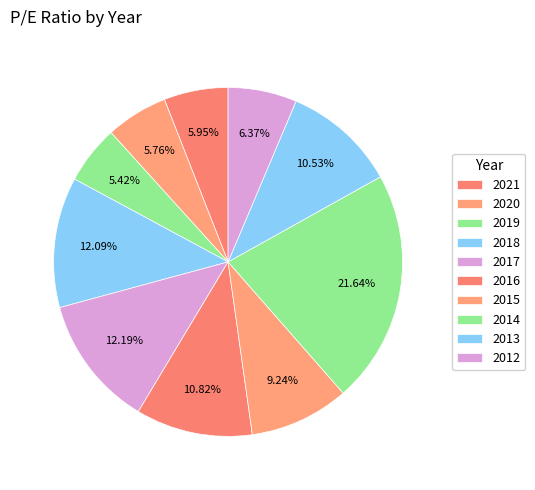

How many slices are in this pie chart?

10